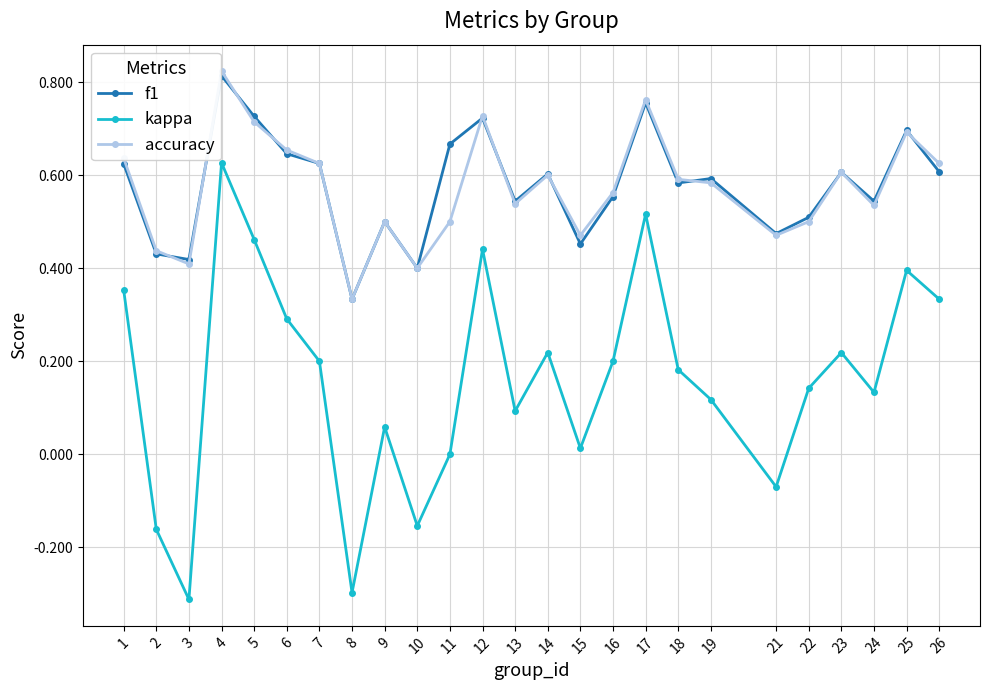

What is the total value across all series at 24?

1.2